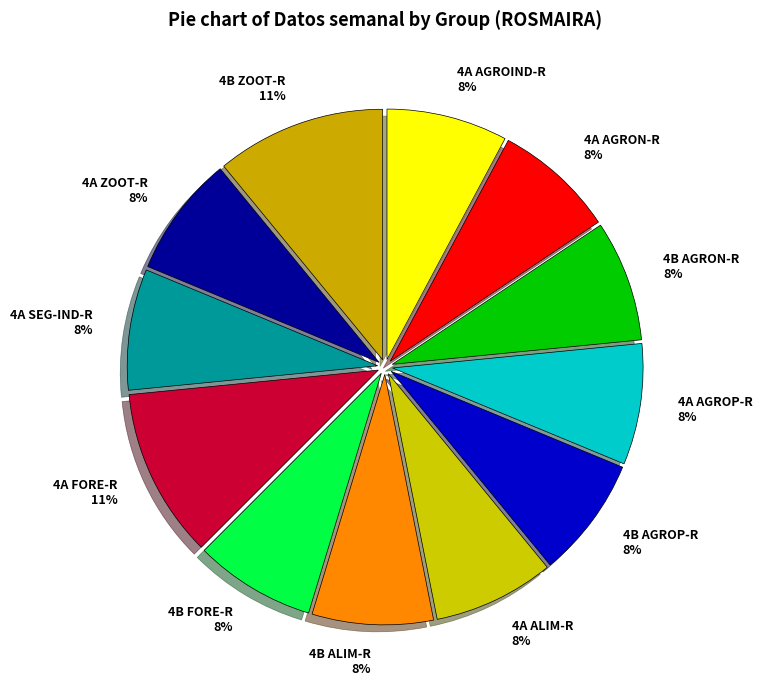

Do 4A ZOOT-R and 4B AGROP-R together represent more than half of the pie?

No